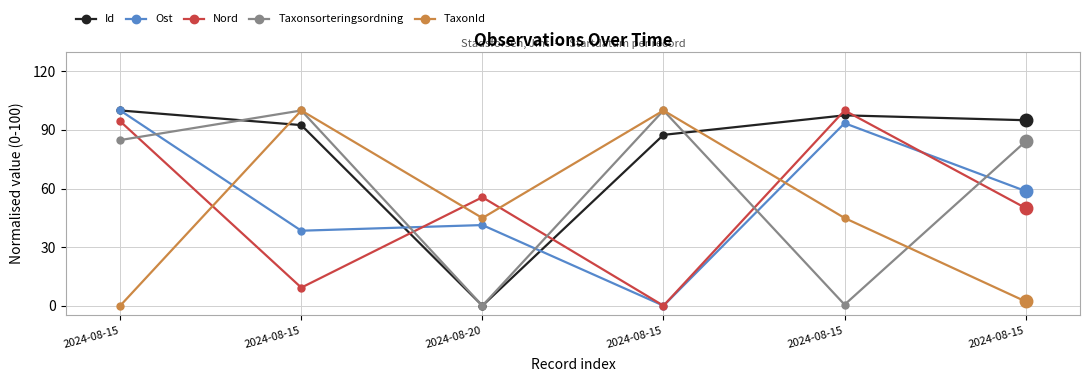

How many interior local peaks does the Ost series have?

2